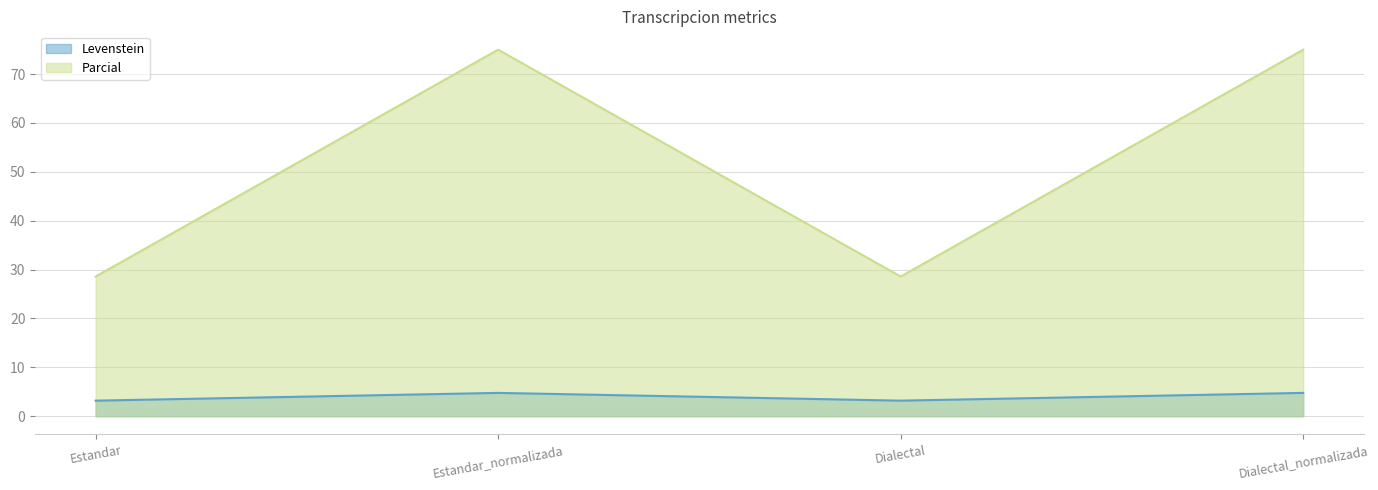

Is the value of Parcial at Dialectal_normalizada greater than the value of Levenstein at Estandar_normalizada?

Yes